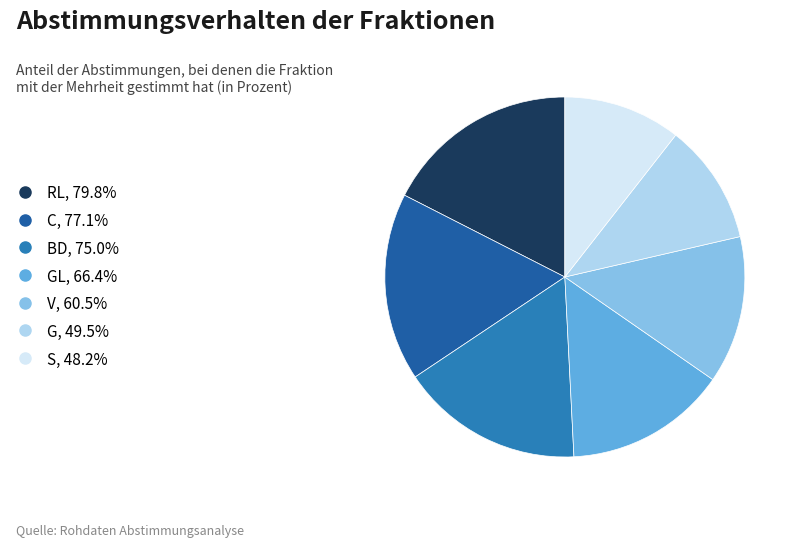

How many segments does this pie chart have?

7